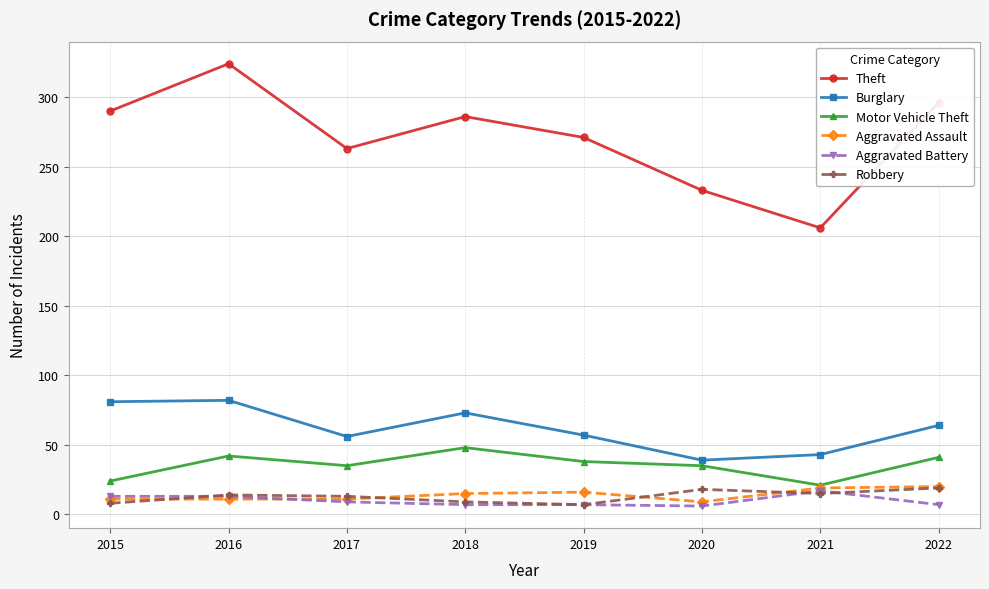

What is the difference between the highest and lowest values at 2015?

282